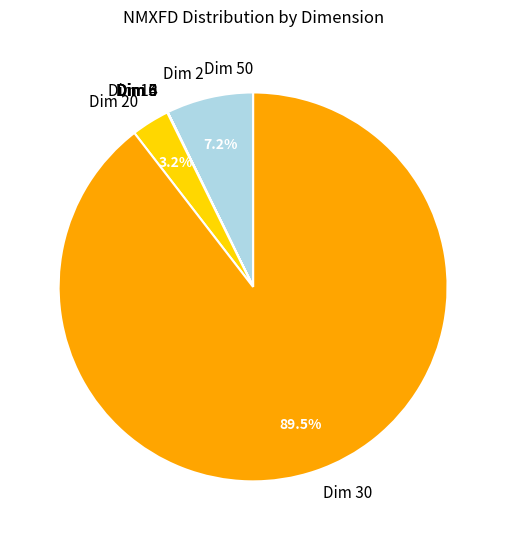

Is there any slice that represents more than half of the pie?

Yes